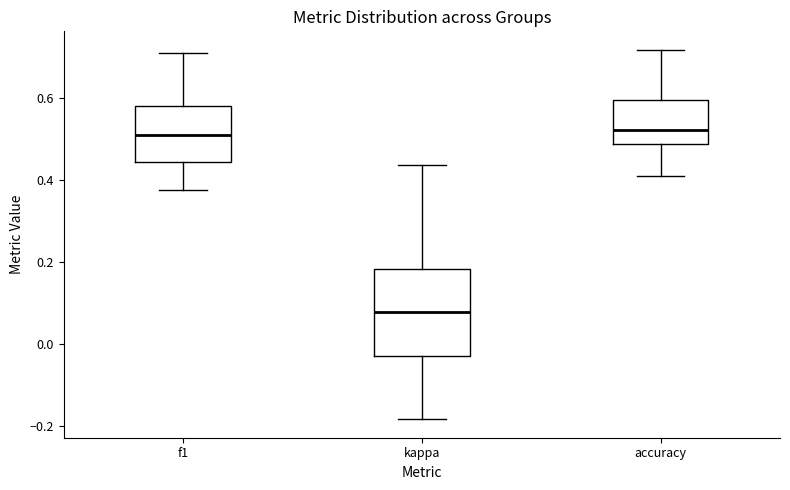

Comparing the boxes themselves (not the whiskers), which one is the tallest?

kappa